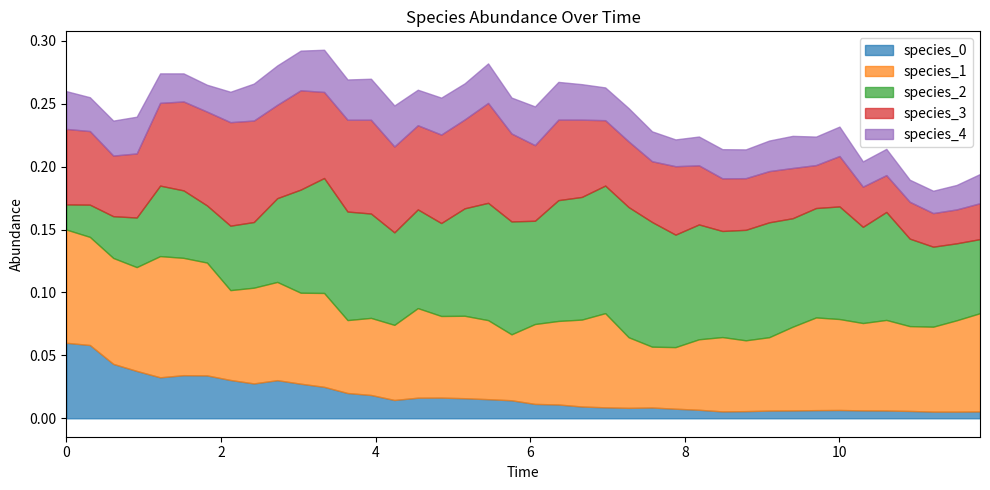

In species_1, how many points are higher than both neighbors (excluding endpoints)?

10